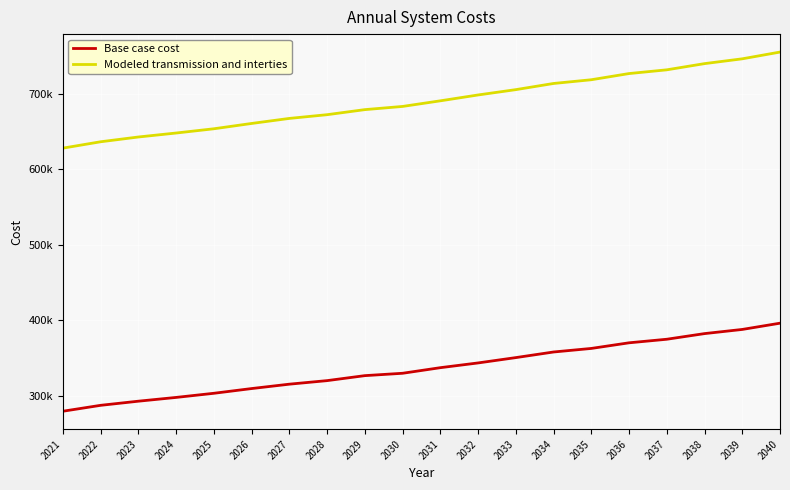

Is this an area chart (filled region under the line)?

No